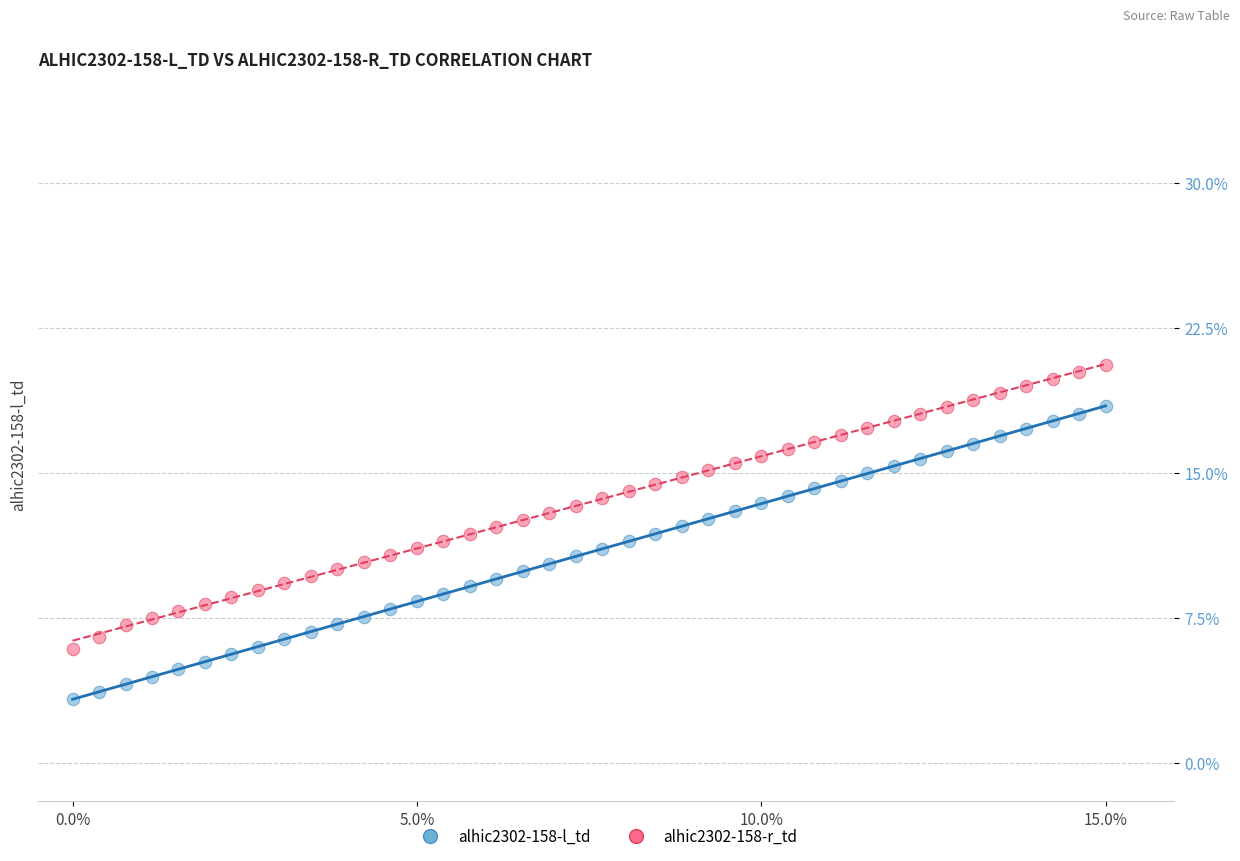

Which series contains the lowest Y value?

alhic2302-158-l_td